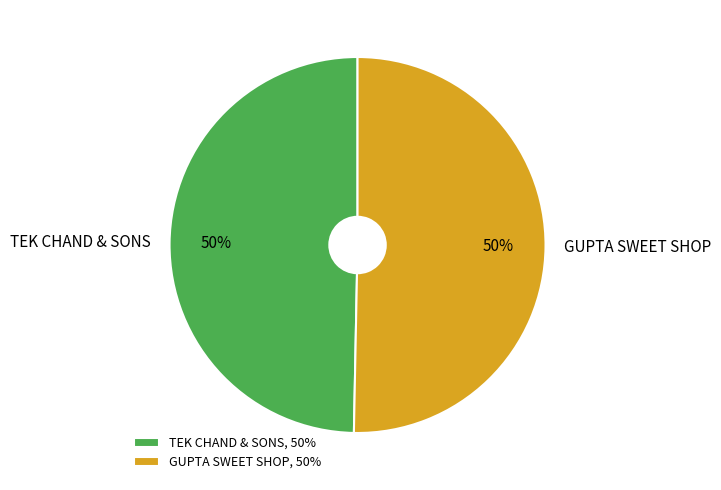

Is the sum of TEK CHAND & SONS and GUPTA SWEET SHOP greater than half?

Yes